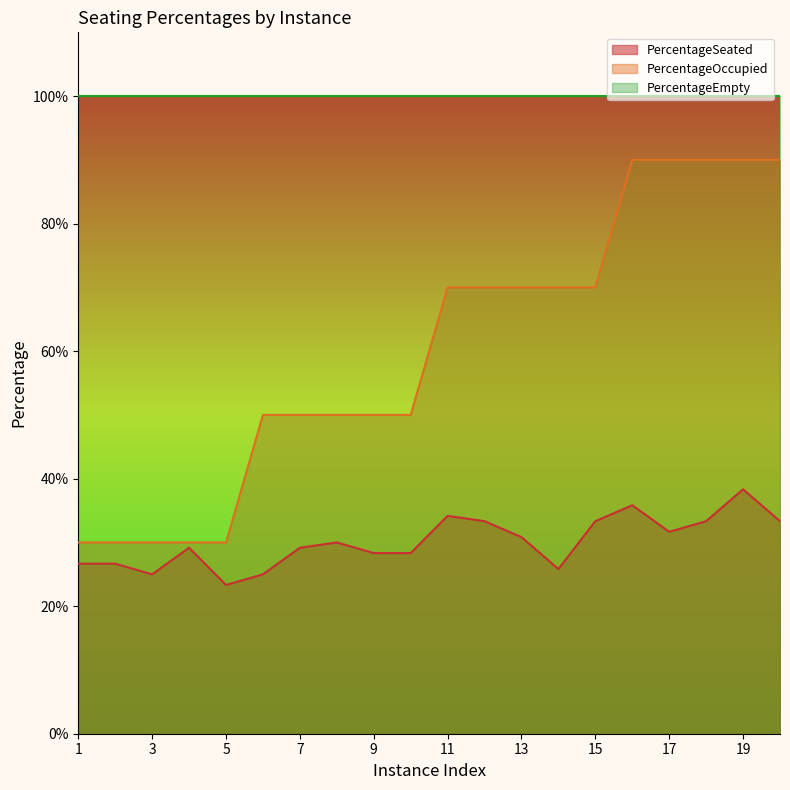

Which series has the widest spread of values?

PercentageOccupied